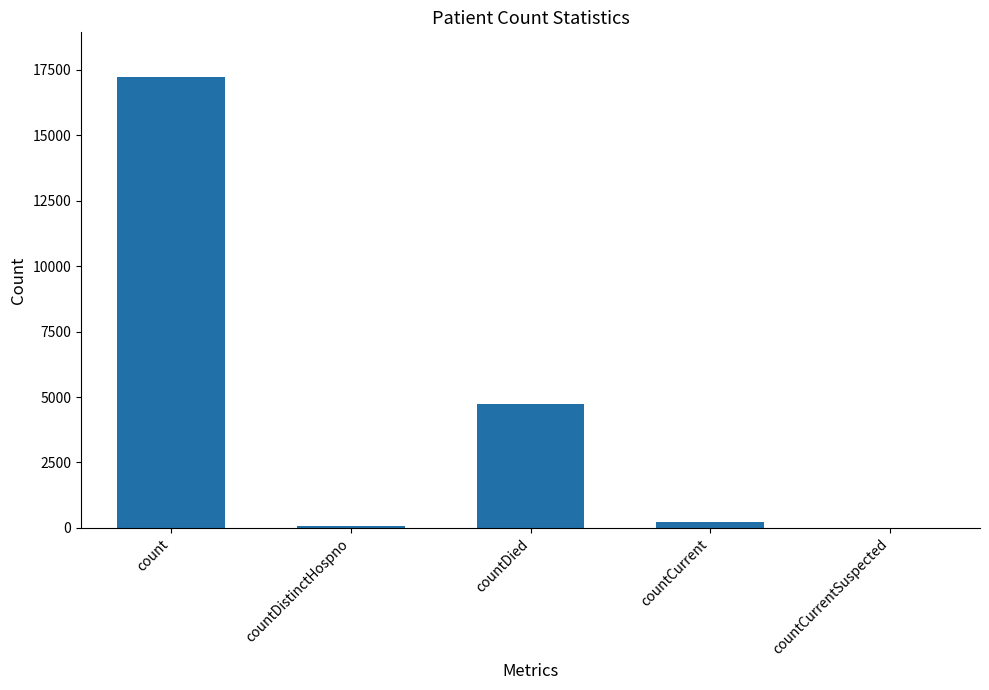

How many distinct data groups are displayed?

1